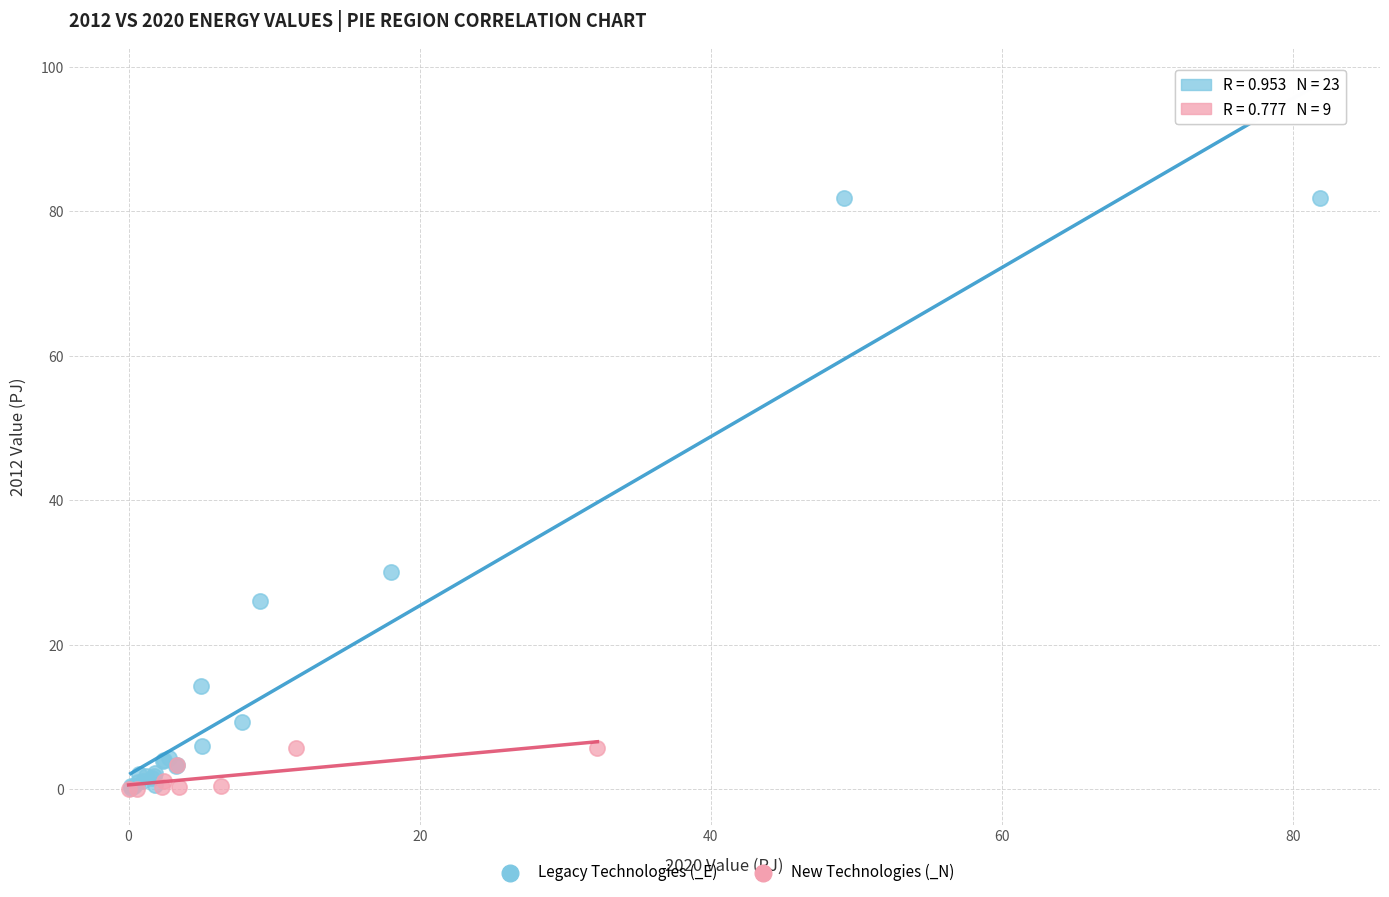

Which series has the widest spread of Y values?

Legacy Technologies (_E)